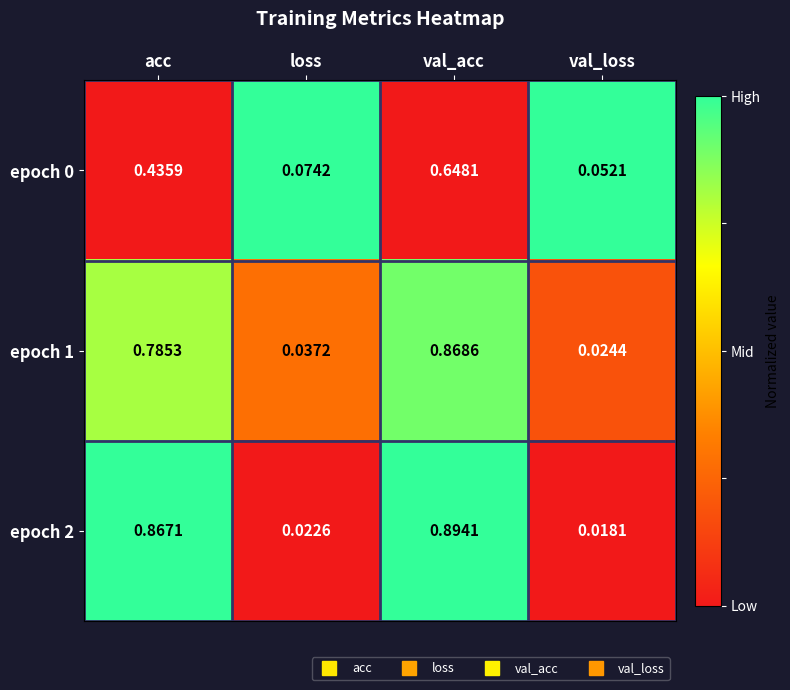

Which series has the largest total across all categories?

epoch 2